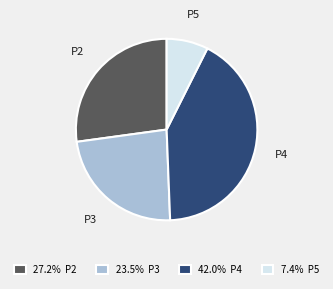

The P2 slice represents 38% of the pie. True or false?

False